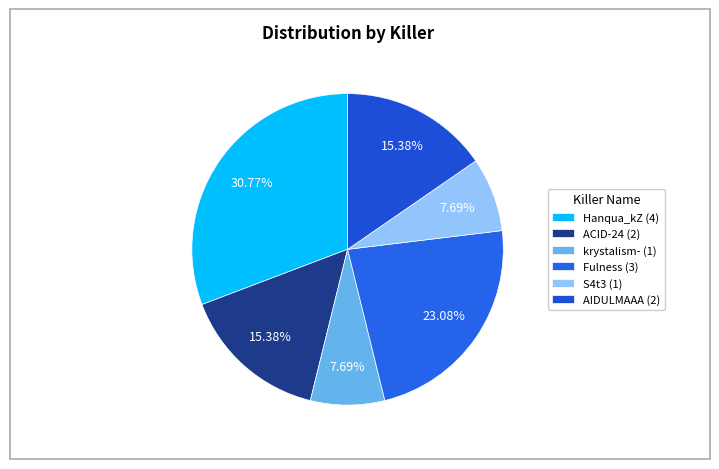

What is the largest slice in the pie chart?

Hanqua_kZ